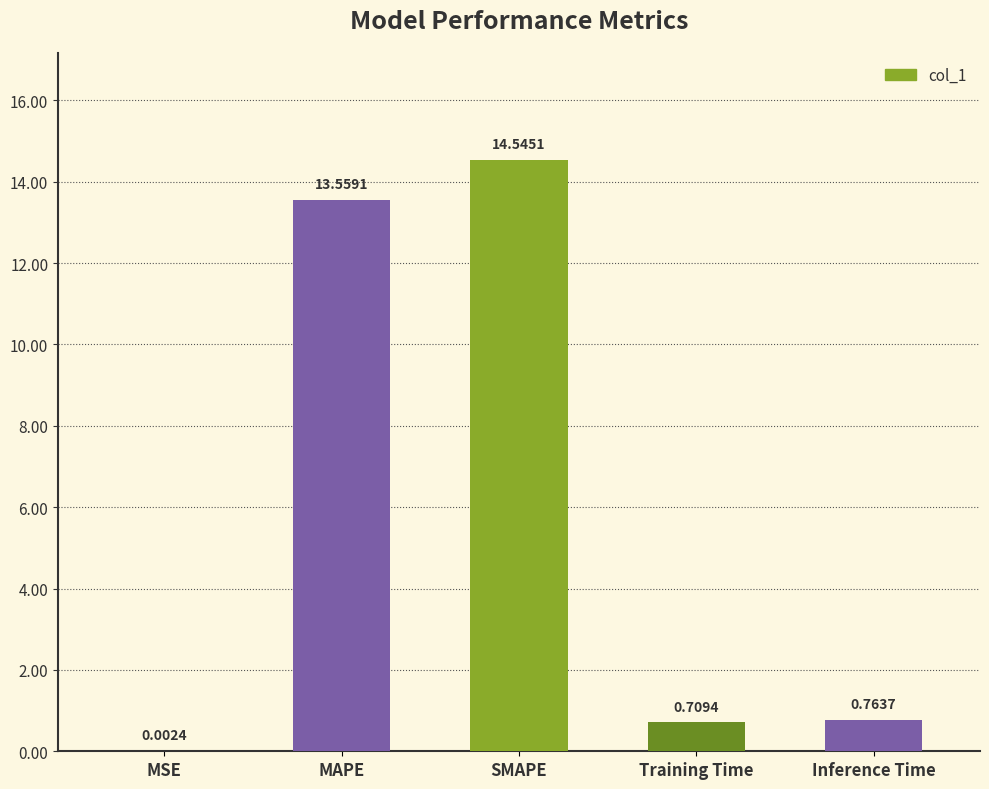

Are the bars horizontal?

No